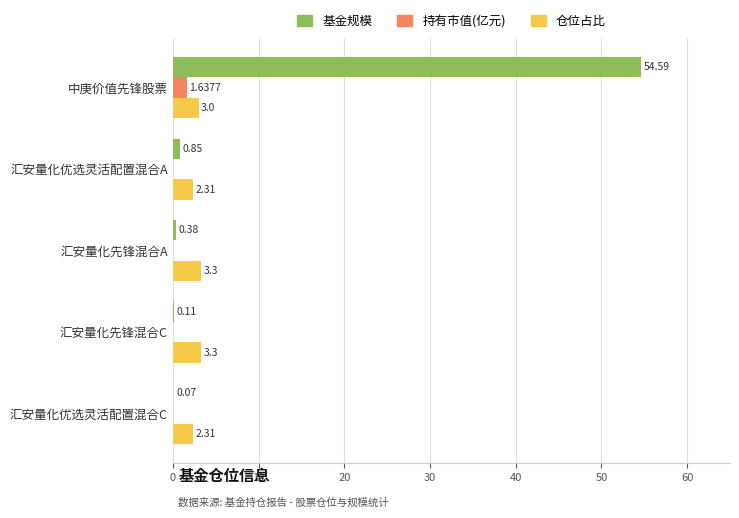

Which series has the largest range (max minus min)?

基金规模